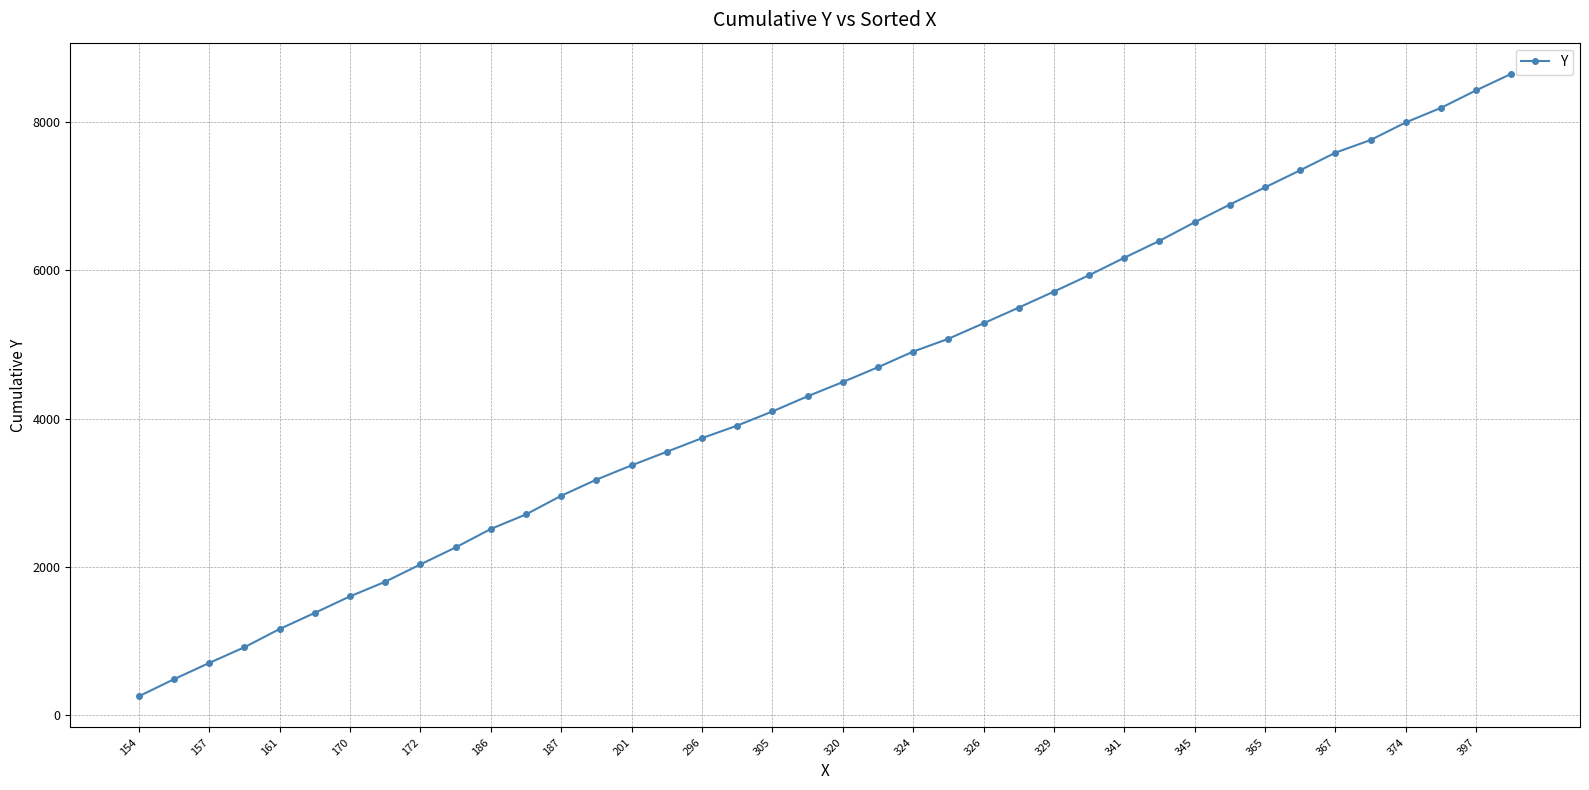

Reading left to right, extract all data points from this chart.

251	482	701	913	1159	1377	1600	1797	2031	2260	2509	2706	2957	3175	3368	3551	3735	3904	4095	4300	4492	4692	4903	5076	5285	5497	5713	5934	6170	6398	6649	6888	7120	7351	7588	7759	7997	8193	8430	8653